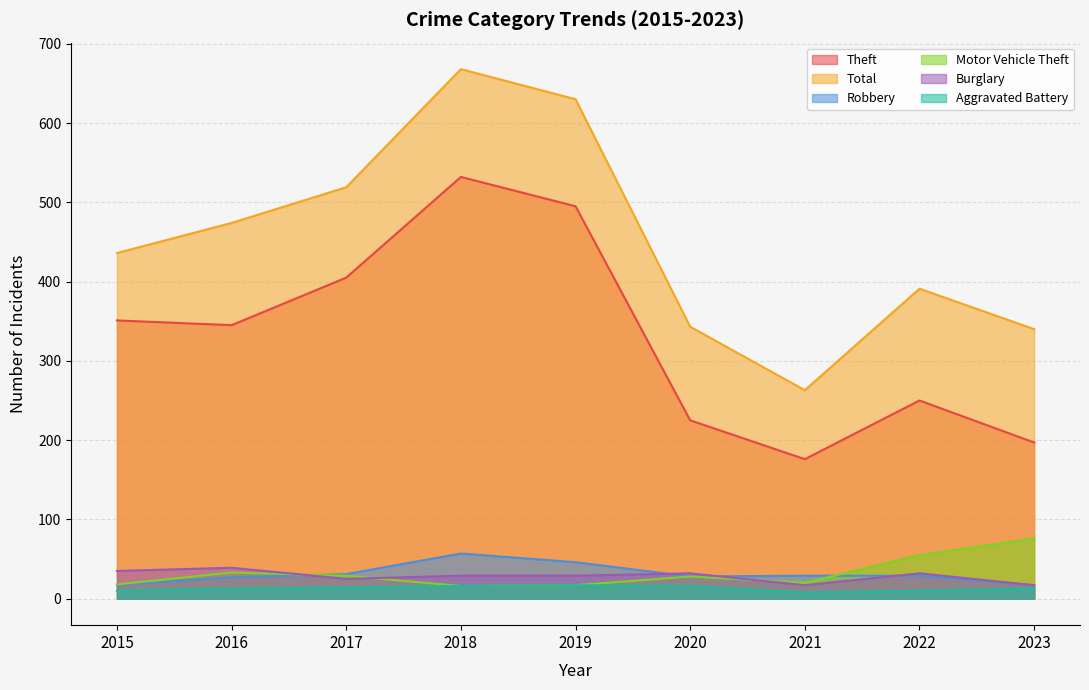

Does the chart have visible grid lines?

Yes